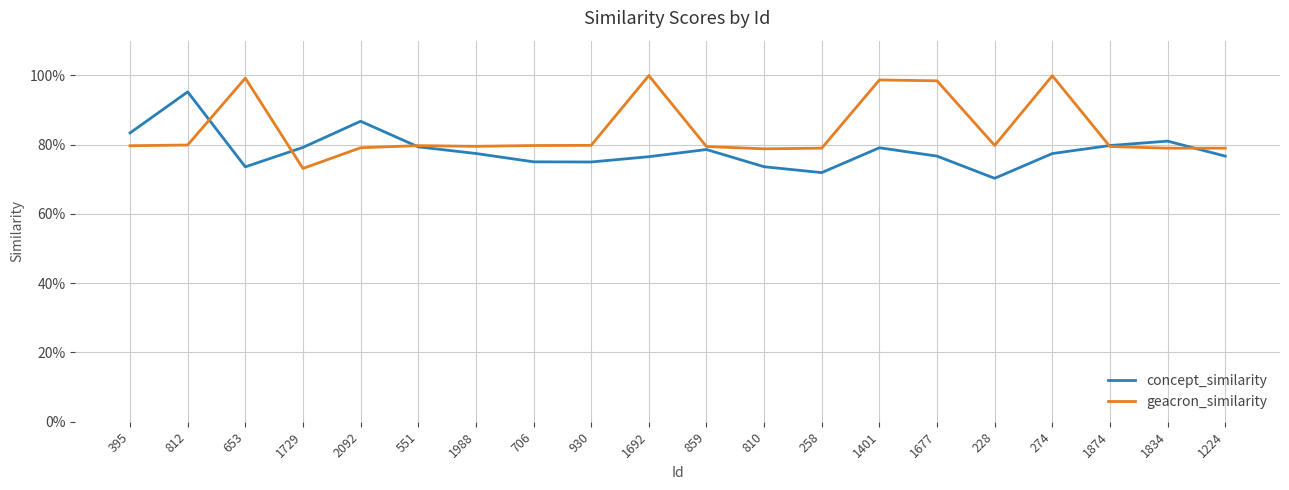

Reading left to right, transcribe all the data shown in this chart.

concept_similarity: 395=0.8	812=1.0	653=0.7	1729=0.8	2092=0.9	551=0.8	1988=0.8	706=0.8	930=0.7	1692=0.8	859=0.8	810=0.7	258=0.7	1401=0.8	1677=0.8	228=0.7	274=0.8	1874=0.8	1834=0.8	1224=0.8
geacron_similarity: 395=0.8	812=0.8	653=1.0	1729=0.7	2092=0.8	551=0.8	1988=0.8	706=0.8	930=0.8	1692=1.0	859=0.8	810=0.8	258=0.8	1401=1.0	1677=1.0	228=0.8	274=1.0	1874=0.8	1834=0.8	1224=0.8